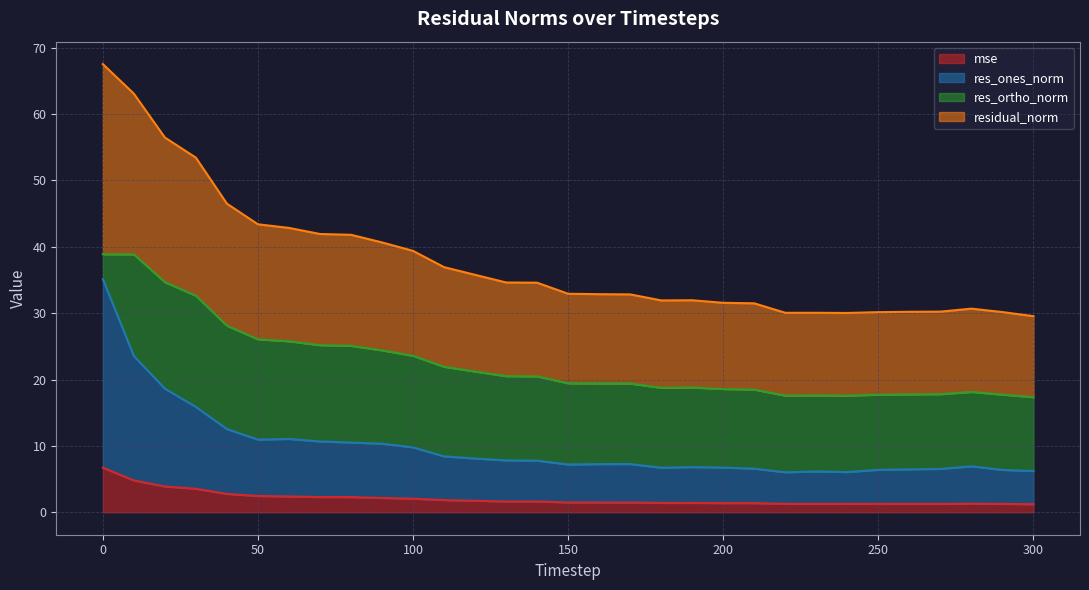

The mse series shows 2.0 at 100. True or false?

True